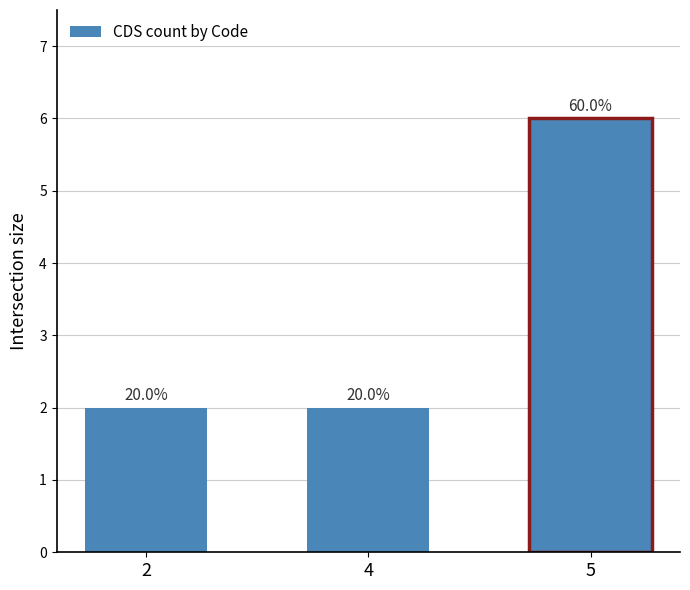

The value at 4 is 1. True or false?

False